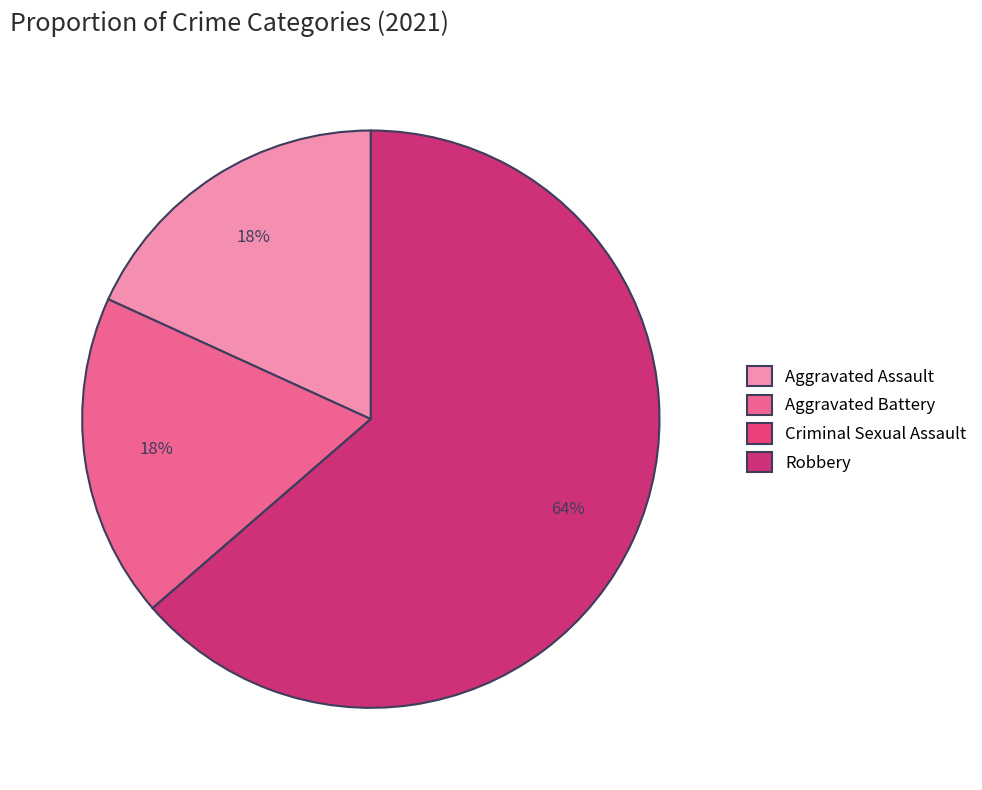

Rank the categories by value from highest to lowest.

Robbery, Aggravated Assault, Aggravated Battery, Criminal Sexual Assault